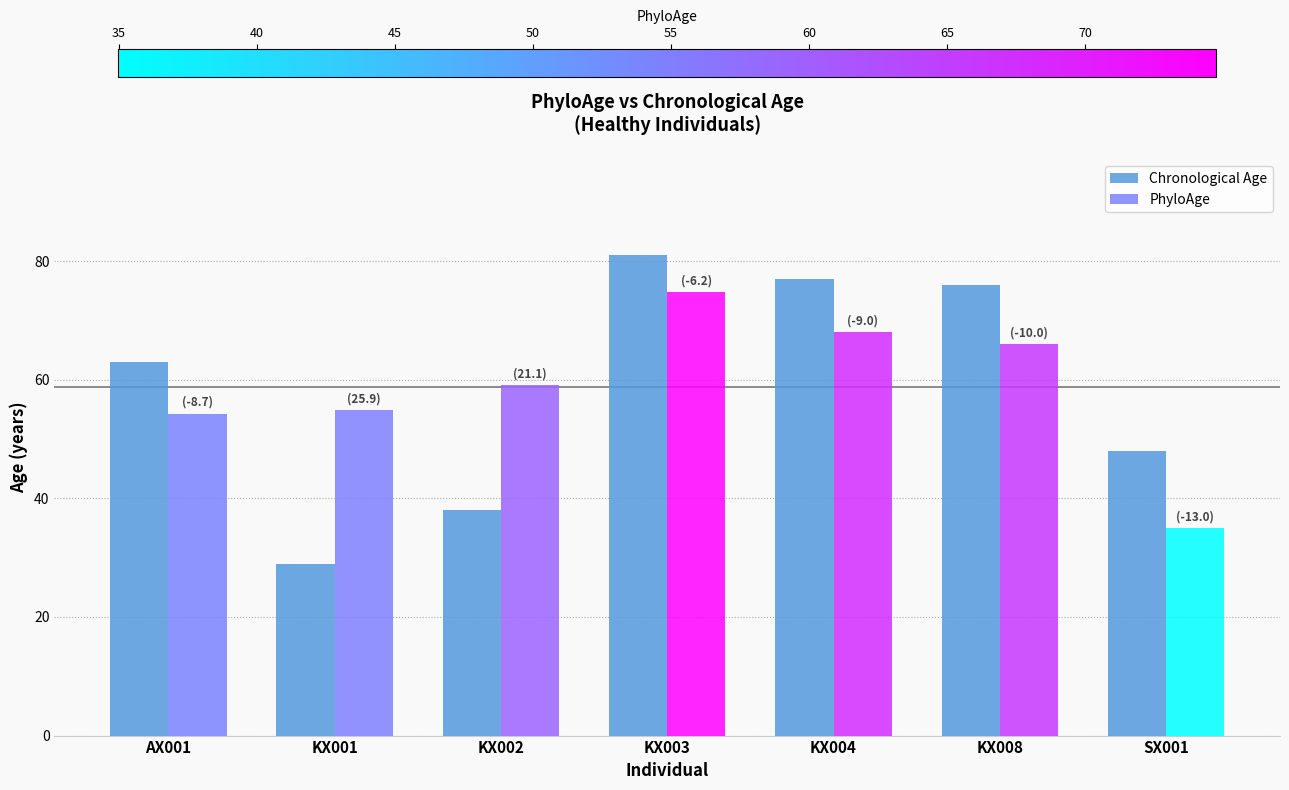

What is the difference between the Chronological Age values at KX001 and AX001?

34.0